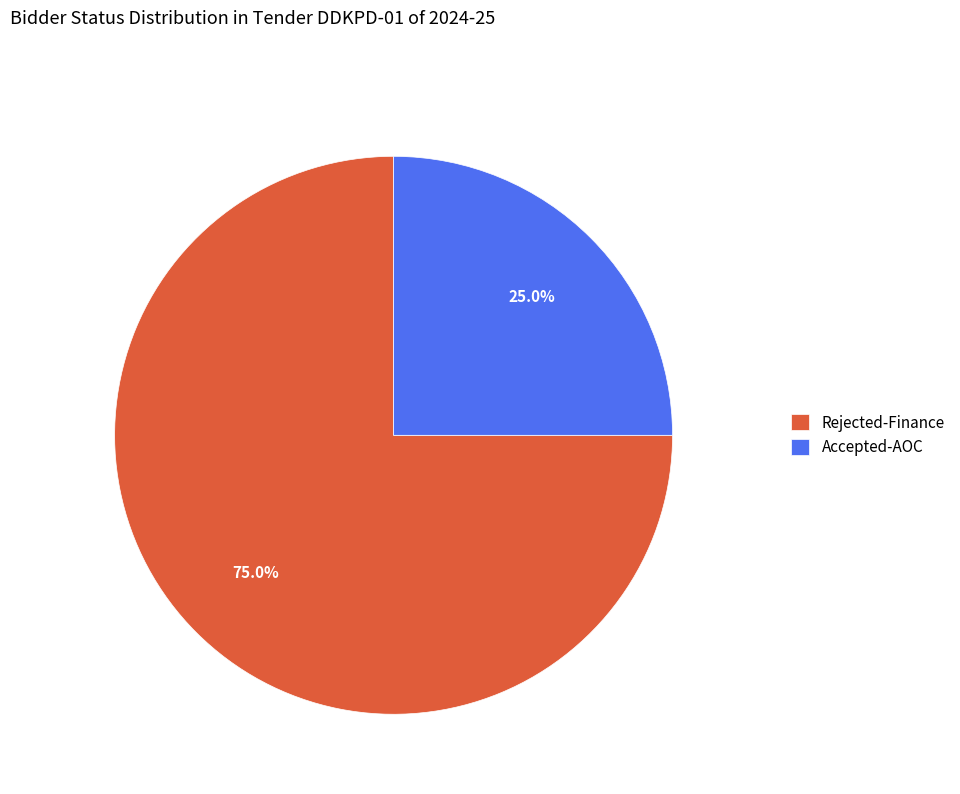

Combined, what portion of the pie is Accepted-AOC and Rejected-Finance?

100.0%